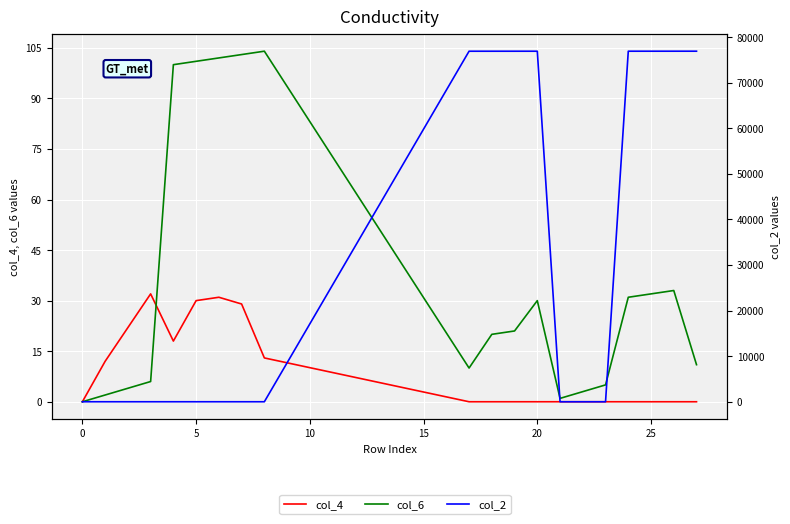

True or false: col_2 and col_6 intersect in this chart.

True